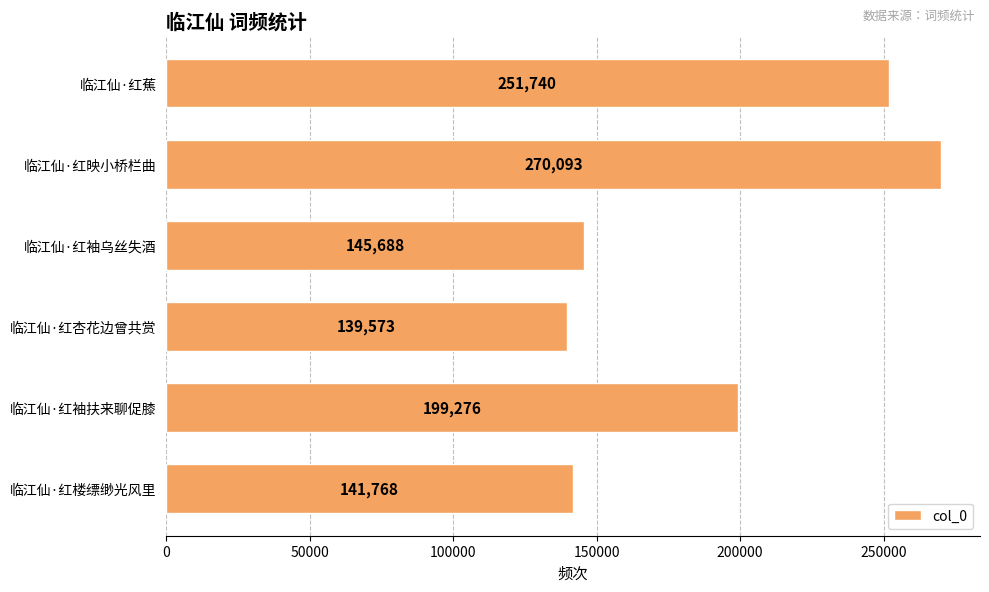

List the labels in order of value, smallest first.

临江仙·红杏花边曾共赏, 临江仙·红楼缥缈光风里, 临江仙·红袖乌丝失酒, 临江仙·红袖扶来聊促膝, 临江仙·红蕉, 临江仙·红映小桥栏曲